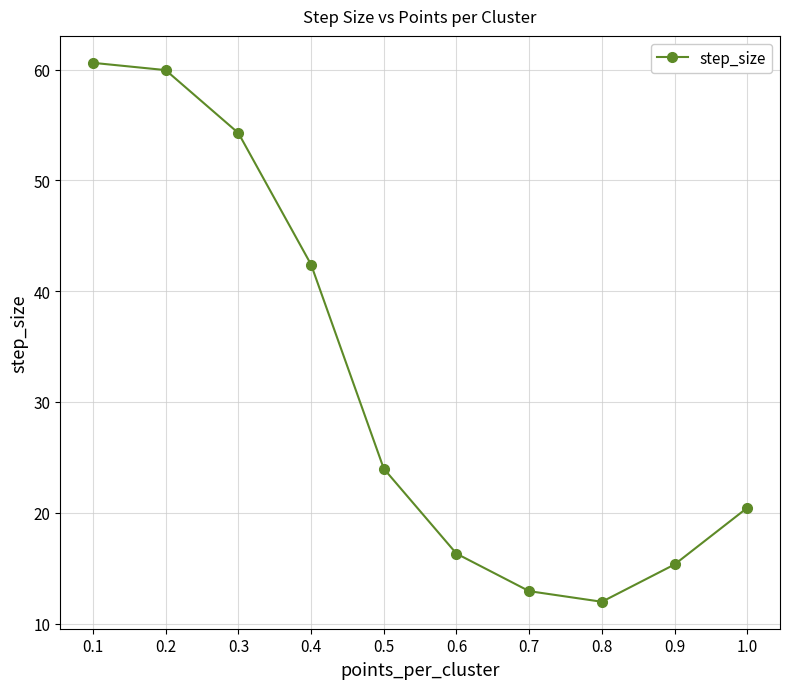

Count the number of data series in this chart.

1